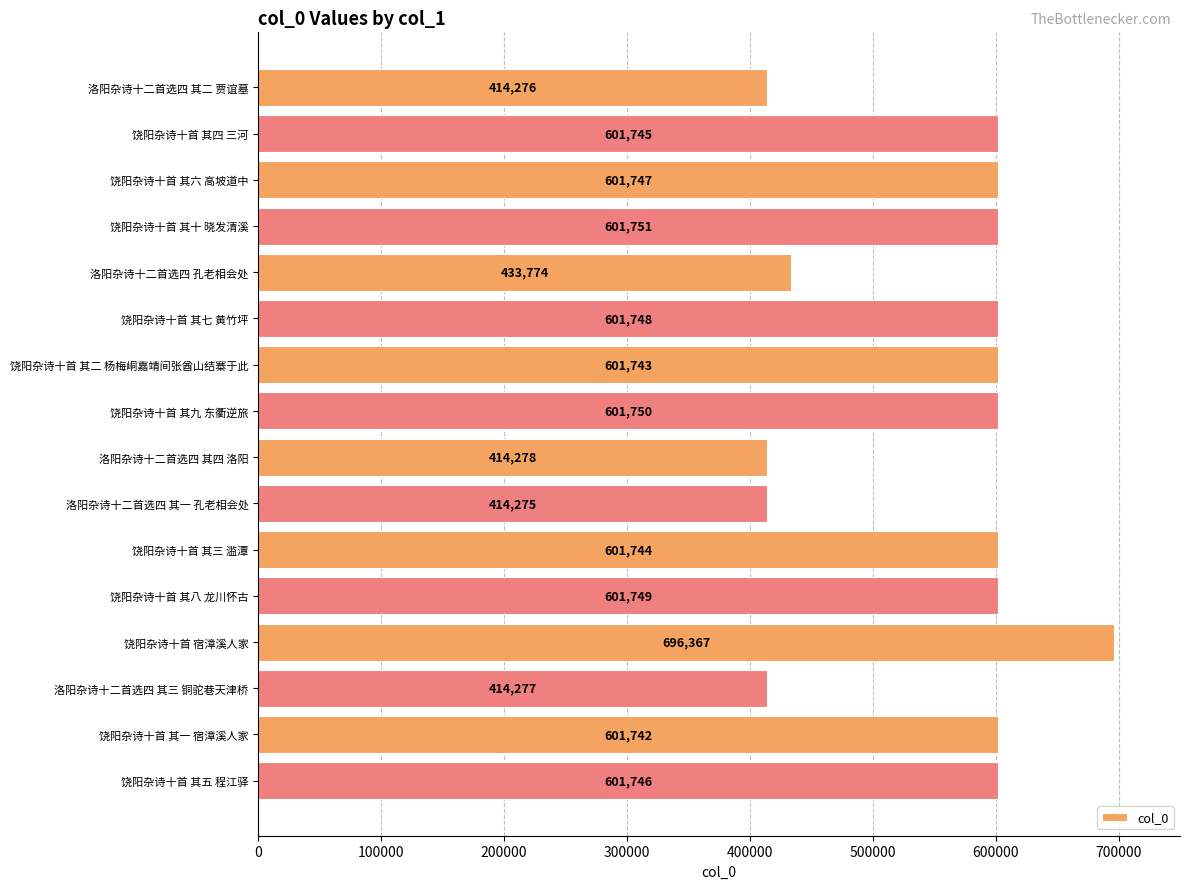

Rank the categories by value from lowest to highest.

洛阳杂诗十二首选四 其一 孔老相会处, 洛阳杂诗十二首选四 其二 贾谊墓, 洛阳杂诗十二首选四 其三 铜驼巷天津桥, 洛阳杂诗十二首选四 其四 洛阳, 洛阳杂诗十二首选四 孔老相会处, 饶阳杂诗十首 其一 宿漳溪人家, 饶阳杂诗十首 其二 杨梅峒嘉靖间张酋山结寨于此, 饶阳杂诗十首 其三 滥潭, 饶阳杂诗十首 其四 三河, 饶阳杂诗十首 其五 程江驿, 饶阳杂诗十首 其六 高坡道中, 饶阳杂诗十首 其七 黄竹坪, 饶阳杂诗十首 其八 龙川怀古, 饶阳杂诗十首 其九 东衢逆旅, 饶阳杂诗十首 其十 晓发清溪, 饶阳杂诗十首 宿漳溪人家